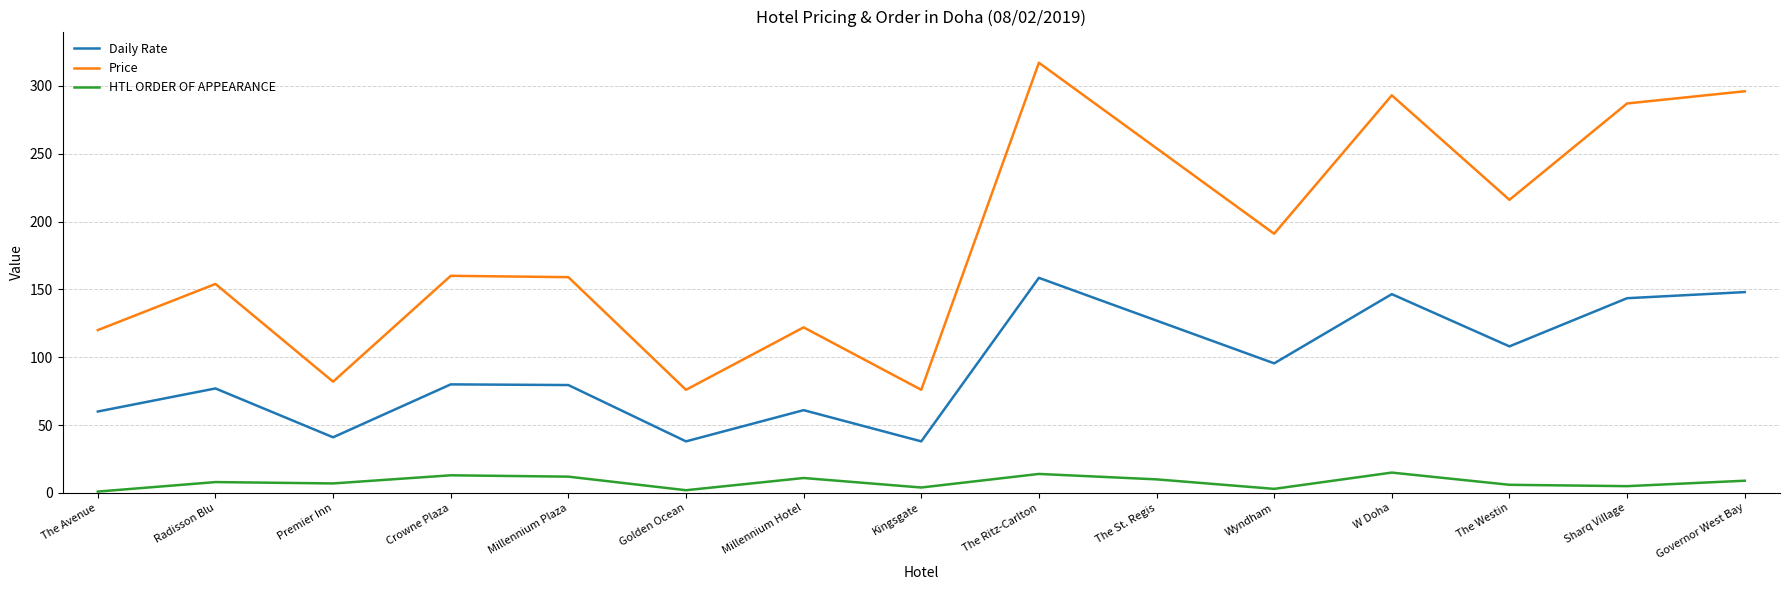

How many interior local peaks does the Price series have?

5